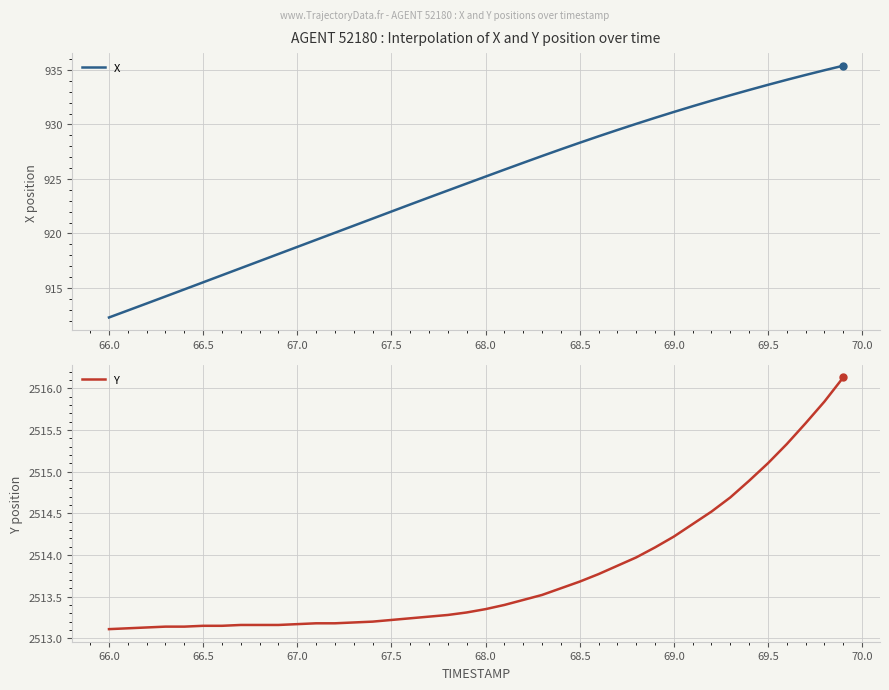

The X series shows 915.5 at 66.5. True or false?

True